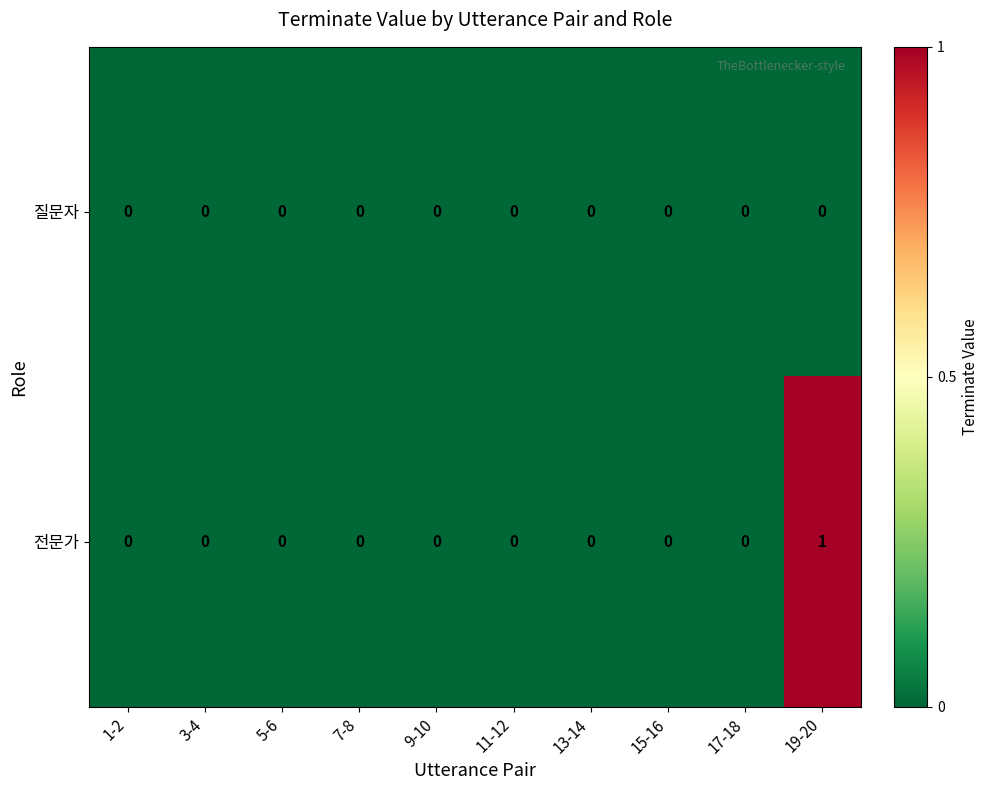

At which category is the sum across all series the highest?

19-20